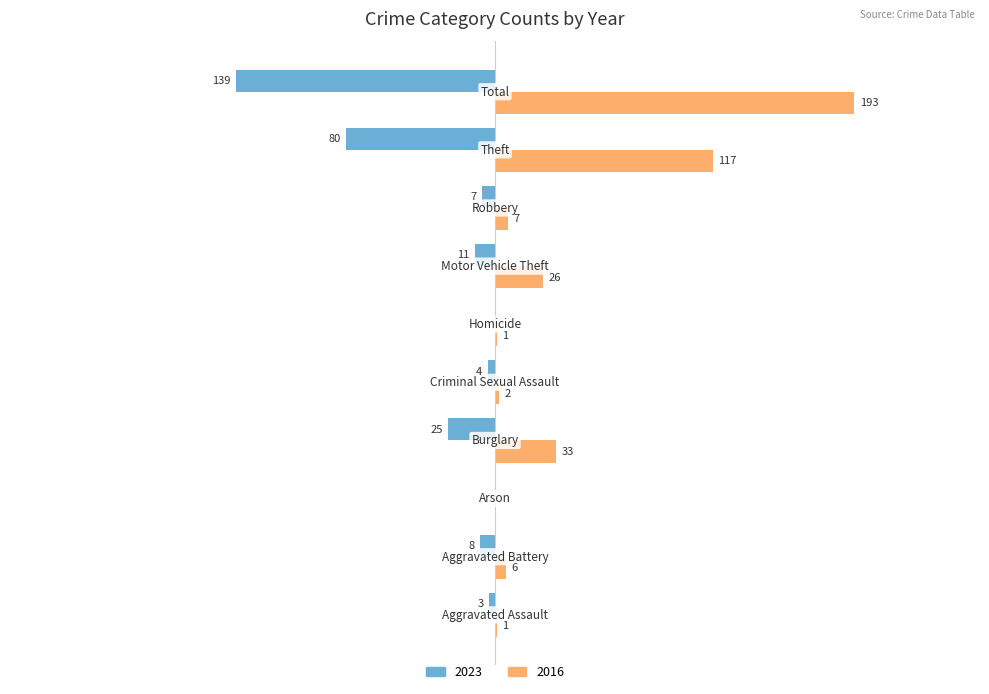

What are all the series names shown in the legend?

2023, 2016